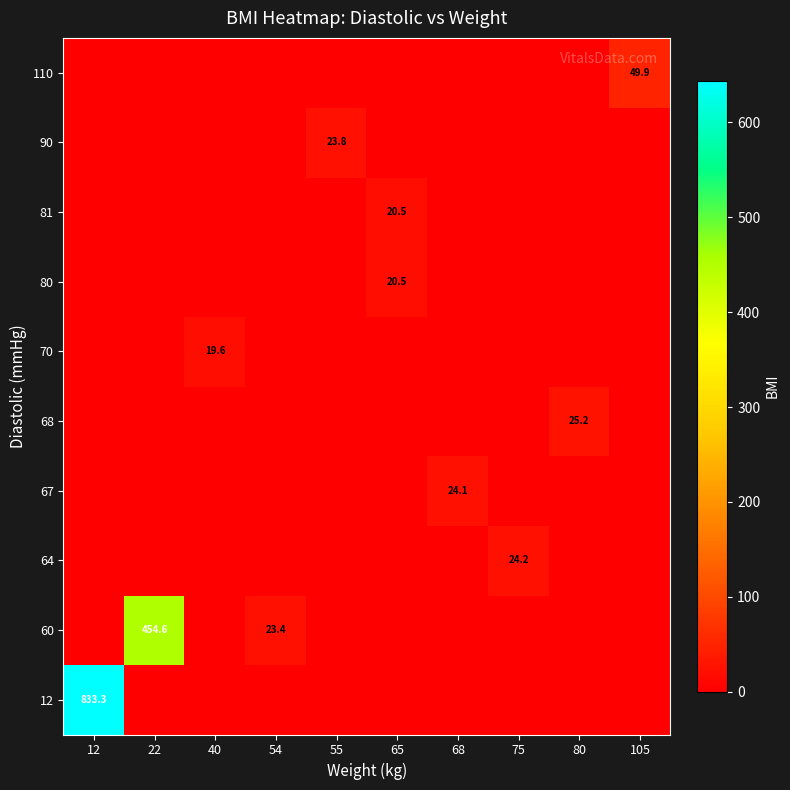

Reading left to right, transcribe all the data shown in this chart.

row_0: 12=833.3	22=0.0	40=0.0	54=0.0	55=0.0	65=0.0	68=0.0	75=0.0	80=0.0	105=0.0
row_1: 12=0.0	22=454.6	40=0.0	54=23.4	55=0.0	65=0.0	68=0.0	75=0.0	80=0.0	105=0.0
row_2: 12=0.0	22=0.0	40=0.0	54=0.0	55=0.0	65=0.0	68=0.0	75=24.2	80=0.0	105=0.0
row_3: 12=0.0	22=0.0	40=0.0	54=0.0	55=0.0	65=0.0	68=24.1	75=0.0	80=0.0	105=0.0
row_4: 12=0.0	22=0.0	40=0.0	54=0.0	55=0.0	65=0.0	68=0.0	75=0.0	80=25.2	105=0.0
row_5: 12=0.0	22=0.0	40=19.6	54=0.0	55=0.0	65=0.0	68=0.0	75=0.0	80=0.0	105=0.0
row_6: 12=0.0	22=0.0	40=0.0	54=0.0	55=0.0	65=20.5	68=0.0	75=0.0	80=0.0	105=0.0
row_7: 12=0.0	22=0.0	40=0.0	54=0.0	55=0.0	65=20.5	68=0.0	75=0.0	80=0.0	105=0.0
row_8: 12=0.0	22=0.0	40=0.0	54=0.0	55=23.8	65=0.0	68=0.0	75=0.0	80=0.0	105=0.0
row_9: 12=0.0	22=0.0	40=0.0	54=0.0	55=0.0	65=0.0	68=0.0	75=0.0	80=0.0	105=49.9